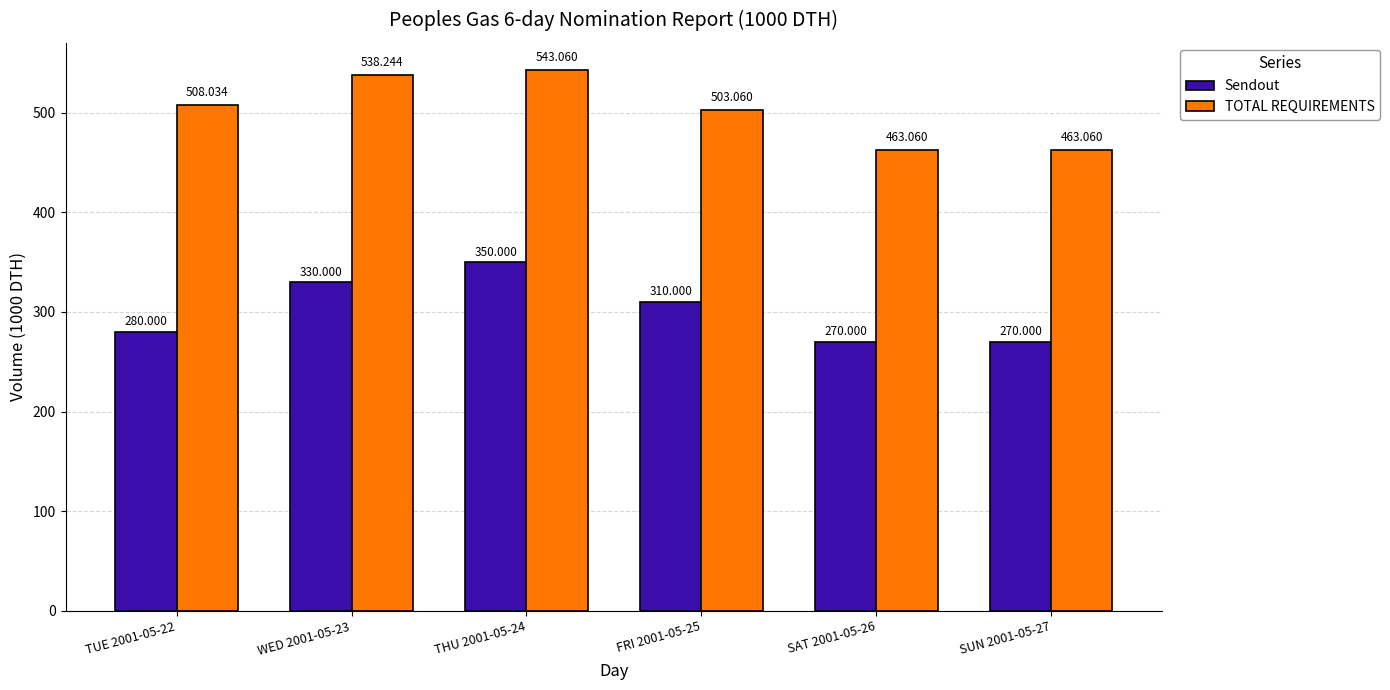

What is the minimum value for Sendout?

270.0